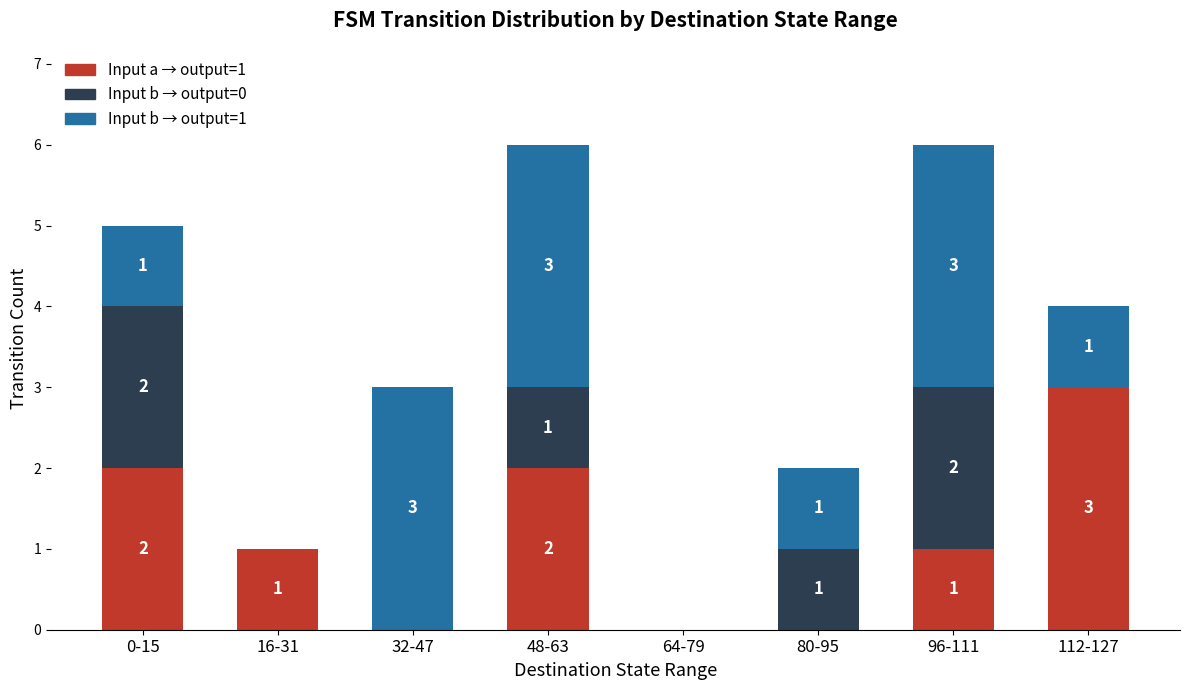

The value of Input a → output=1 at 16-31 is 2. True or false?

False